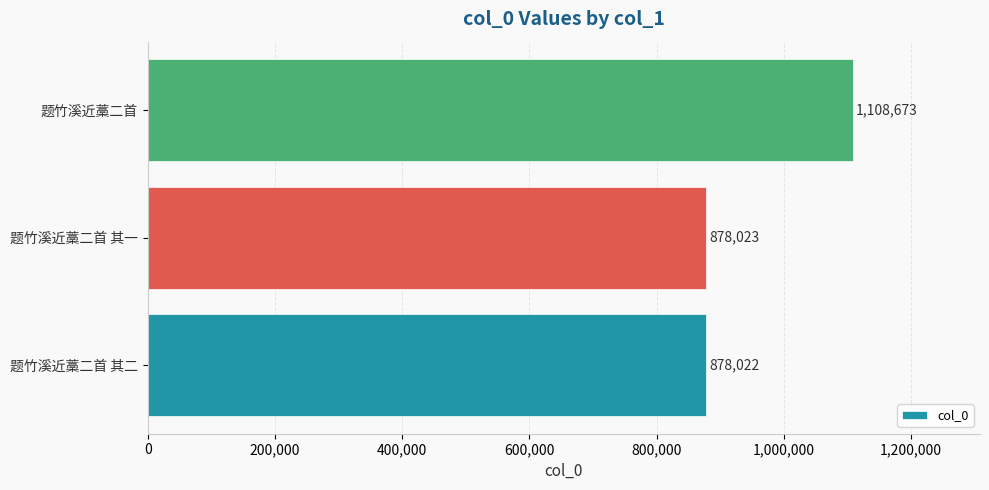

At which category does the chart reach its peak across all series?

题竹溪近藁二首